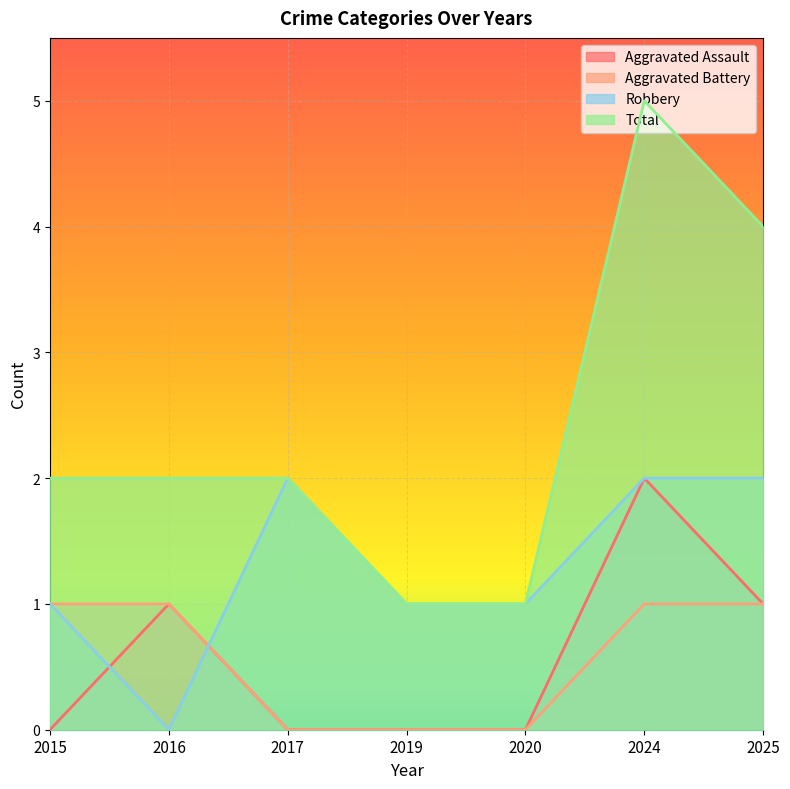

Count the number of data series in this chart.

4